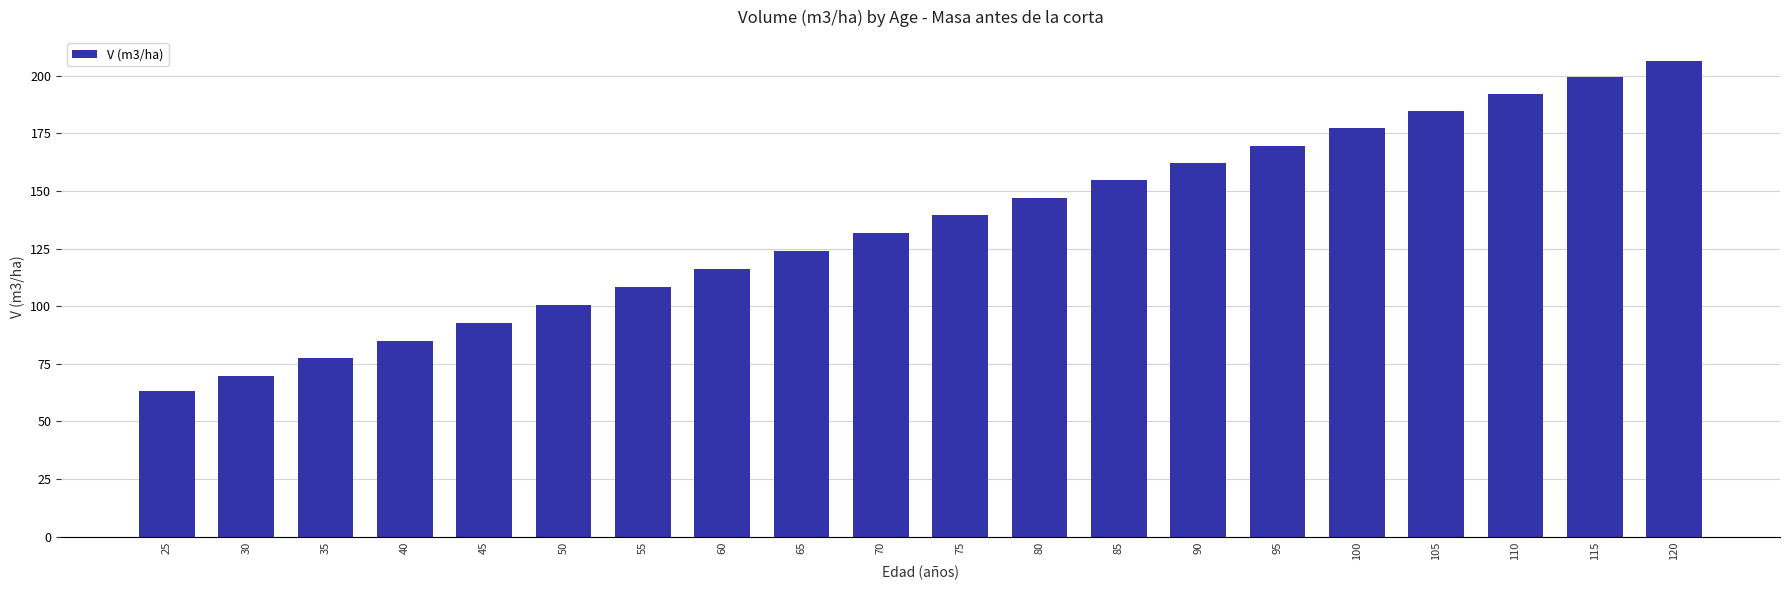

Rank the categories by value from lowest to highest.

25, 30, 35, 40, 45, 50, 55, 60, 65, 70, 75, 80, 85, 90, 95, 100, 105, 110, 115, 120